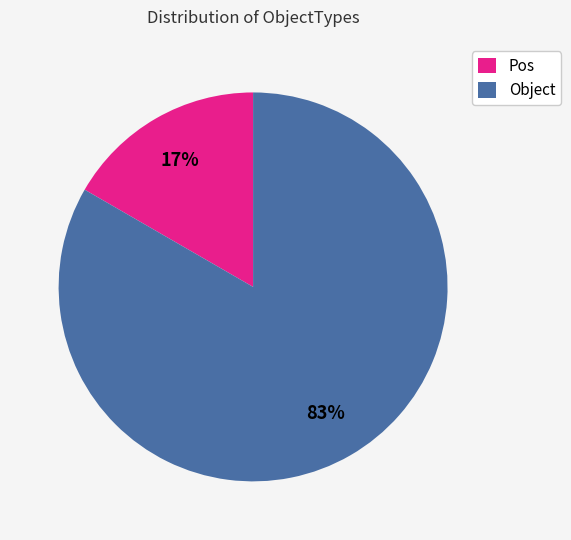

To the nearest percent, what is the combined percentage of Pos and Object?

100%